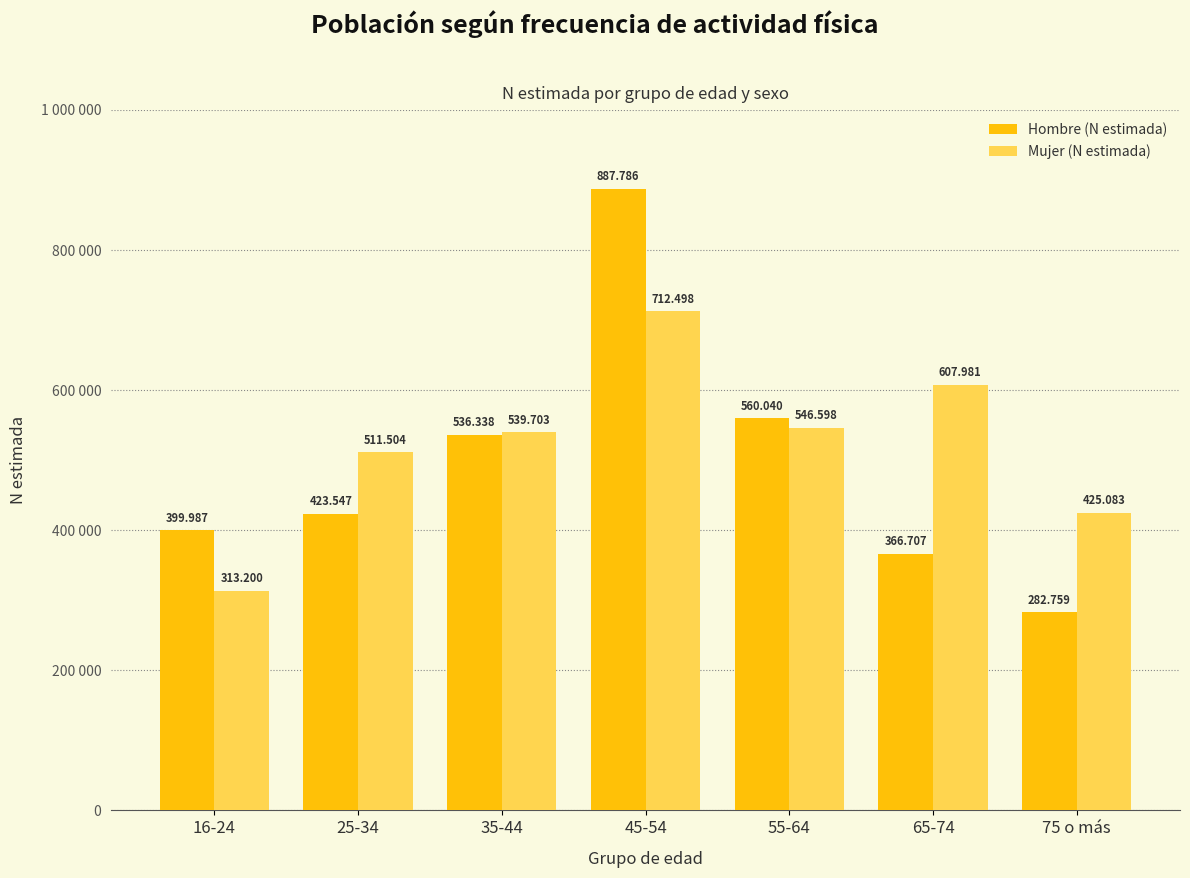

What is the label of the 5th bar from the left?

55-64